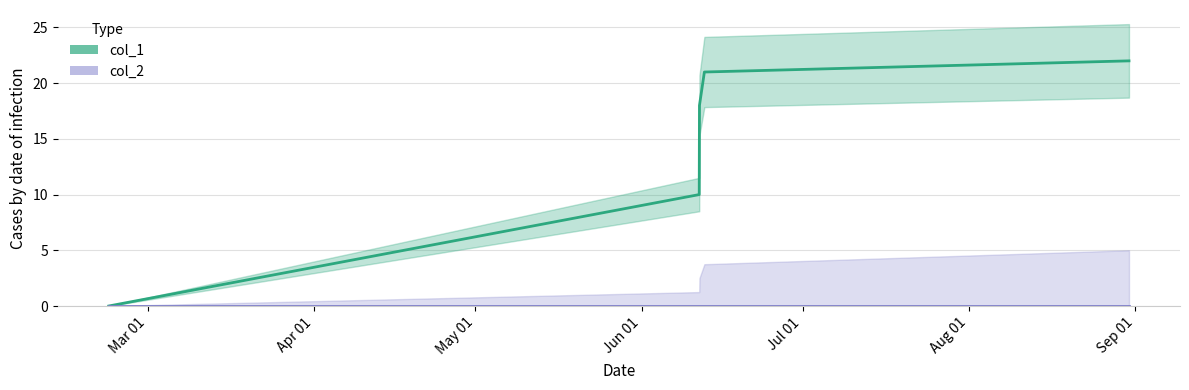

How many categories are shown in the chart?

5